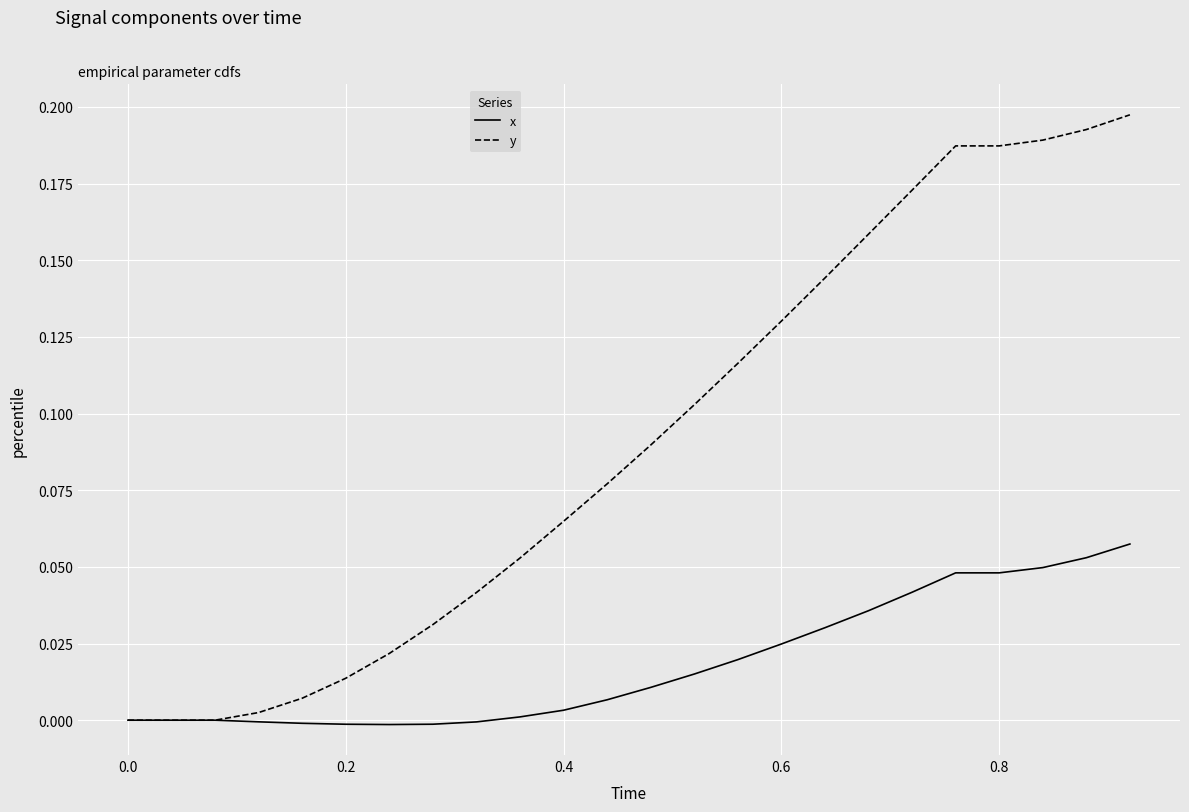

Which series has the widest spread of values?

y